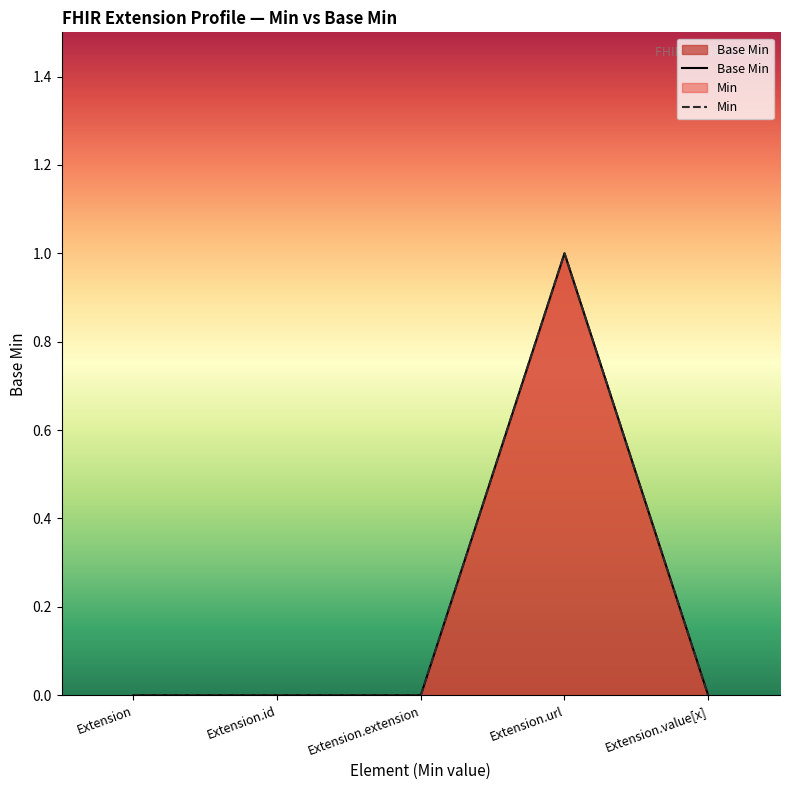

At which label is the value closest to 0?

Extension